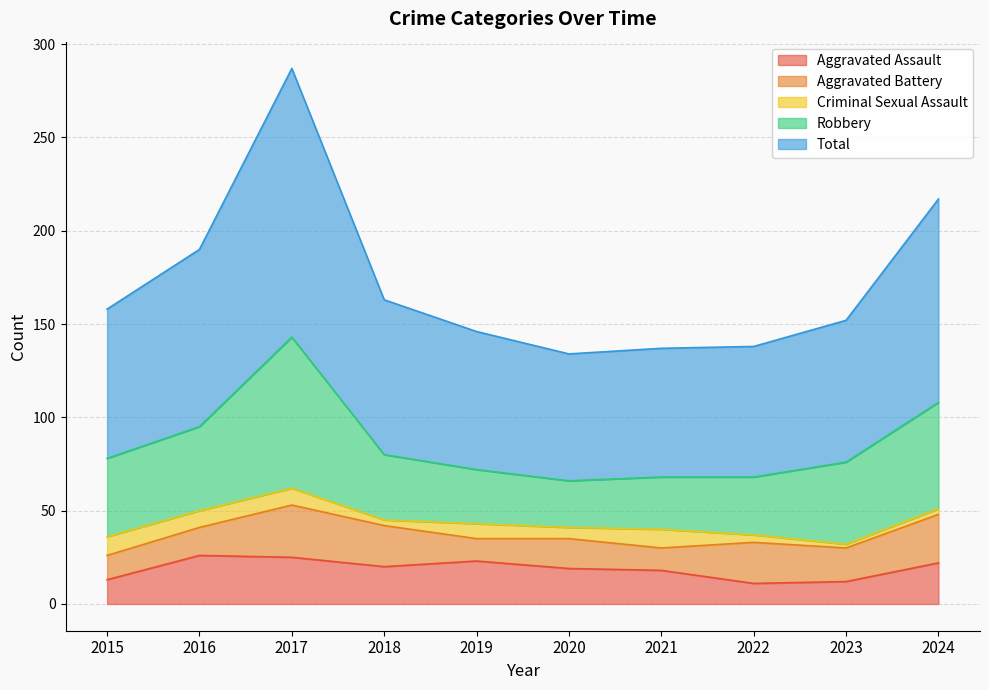

Which series has the widest spread of values?

Total